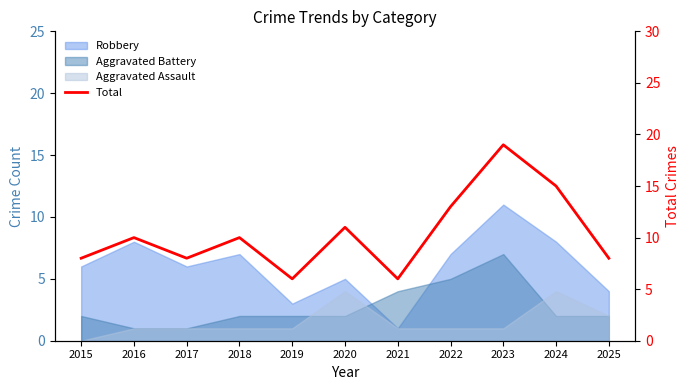

Reading left to right, transcribe all the data shown in this chart.

8	10	8	10	6	11	6	13	19	15	8